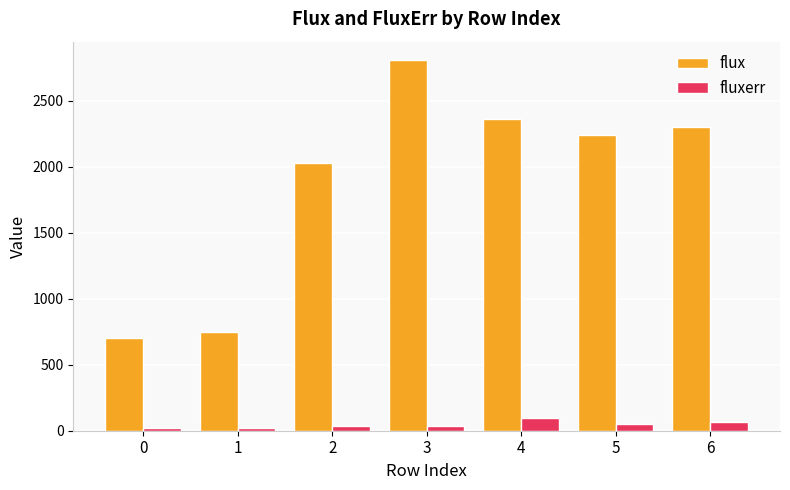

What is the average value of the fluxerr series?

47.3